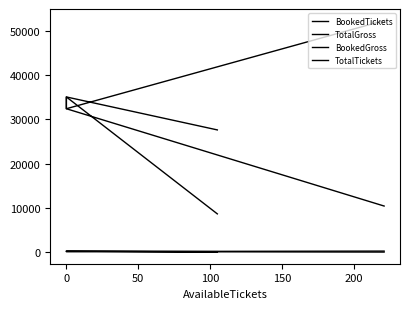

The value of BookedTickets at 0 is 175. True or false?

True